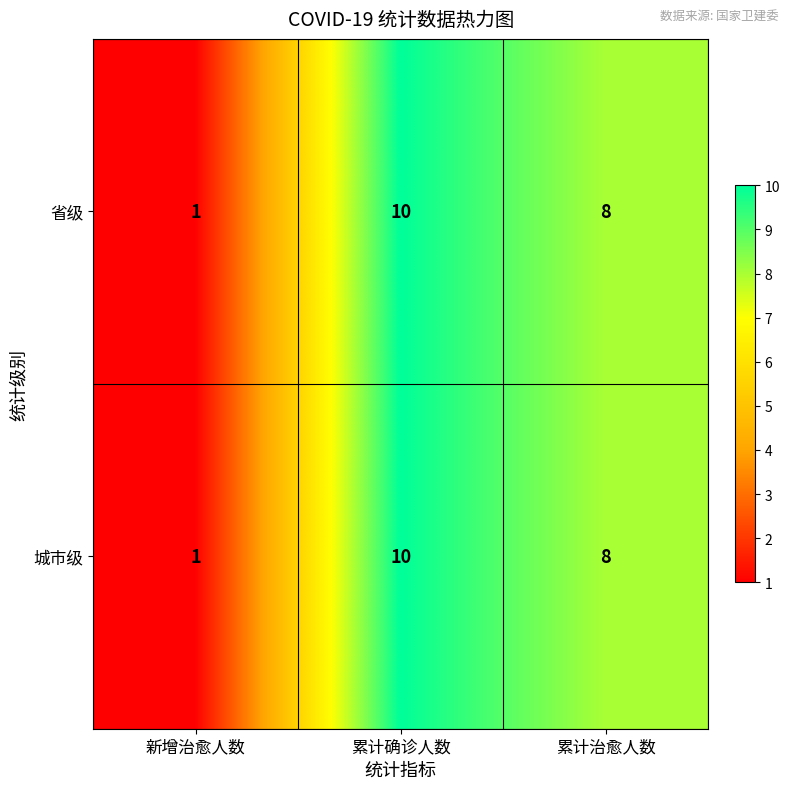

Reading left to right, transcribe all the data shown in this chart.

省级: 新增治愈人数=1	累计确诊人数=10	累计治愈人数=8
城市级: 新增治愈人数=1	累计确诊人数=10	累计治愈人数=8